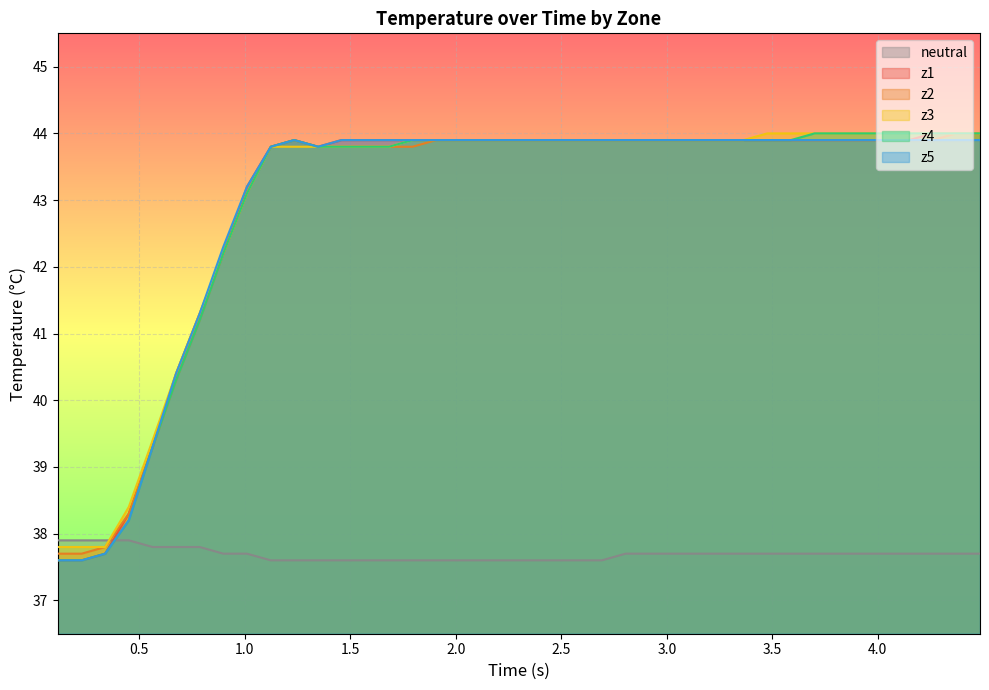

What is the lowest value of the z1 series?

37.6